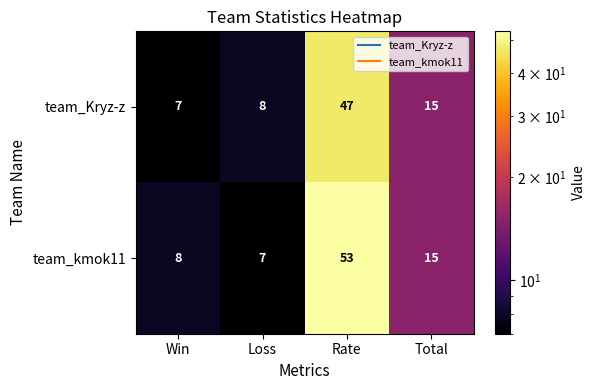

What is the difference between the maximum and second lowest values in the team_kmok11 series?

45